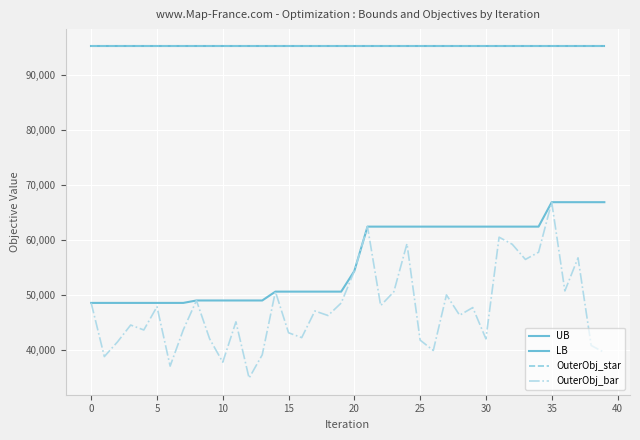

What are all the series names shown in the legend?

UB, LB, OuterObj_star, OuterObj_bar